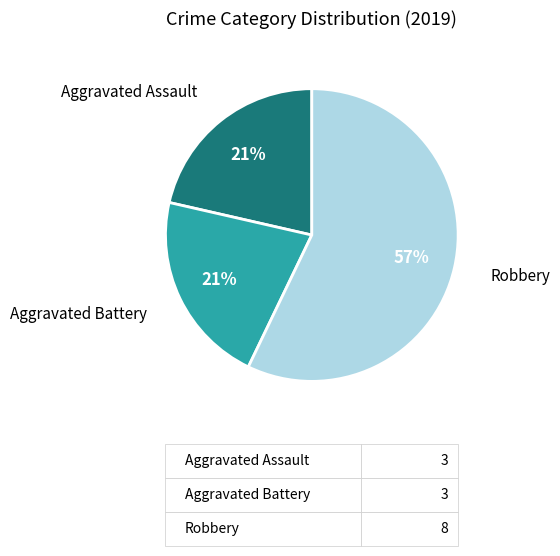

The Aggravated Battery slice represents 29% of the pie. True or false?

False